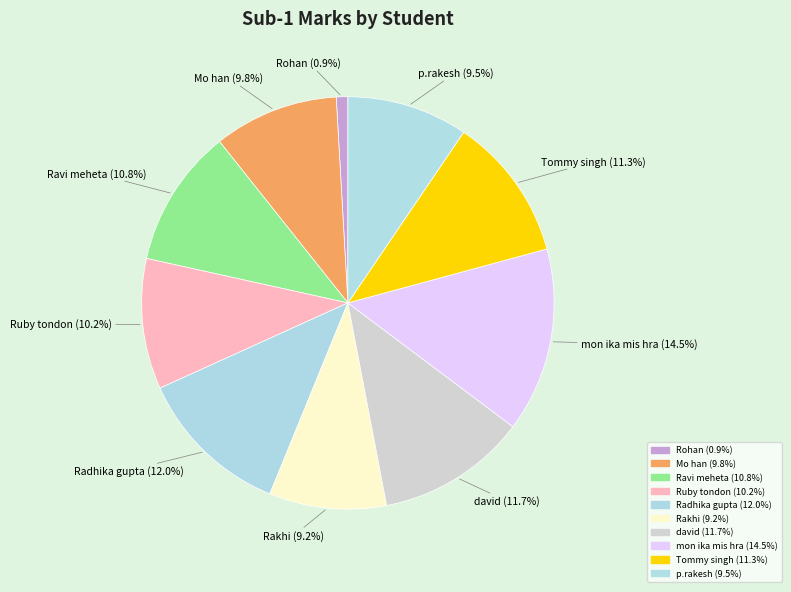

Is it true that Ruby tondon is 1% of the pie?

False